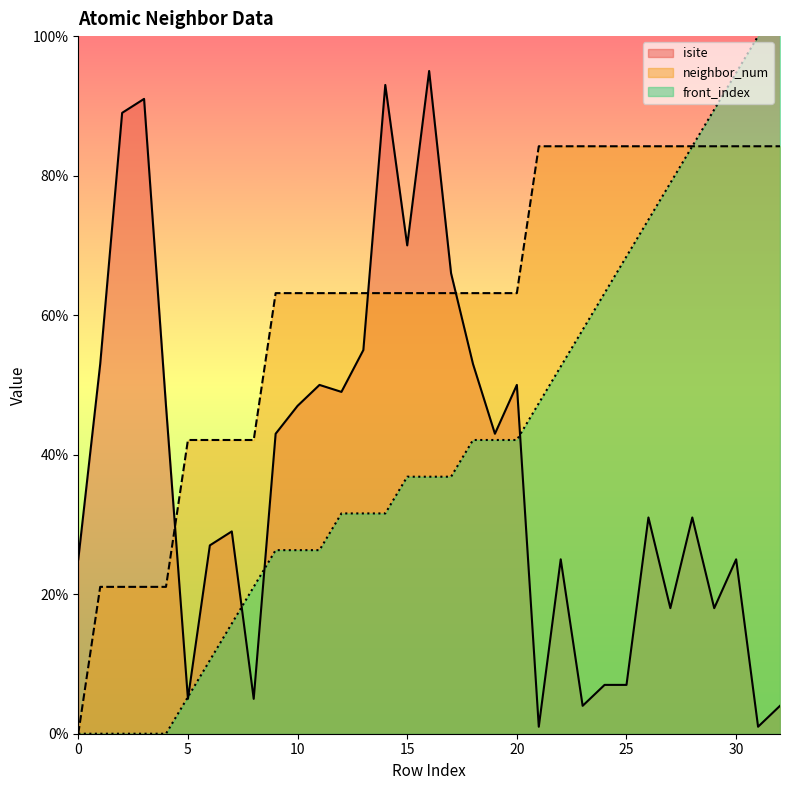

True or false: front_index has a value of 31.2 at 21.

False